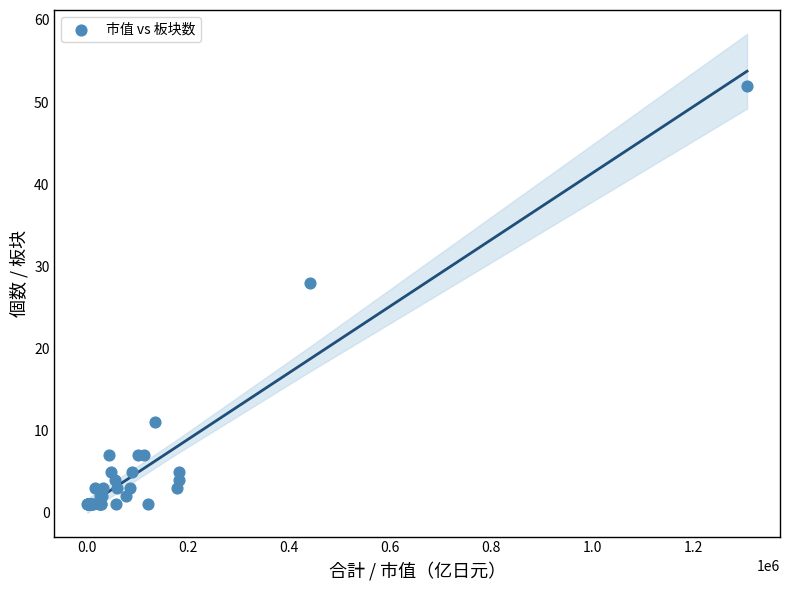

What Y value in the scatter plot is closest to 26?

28